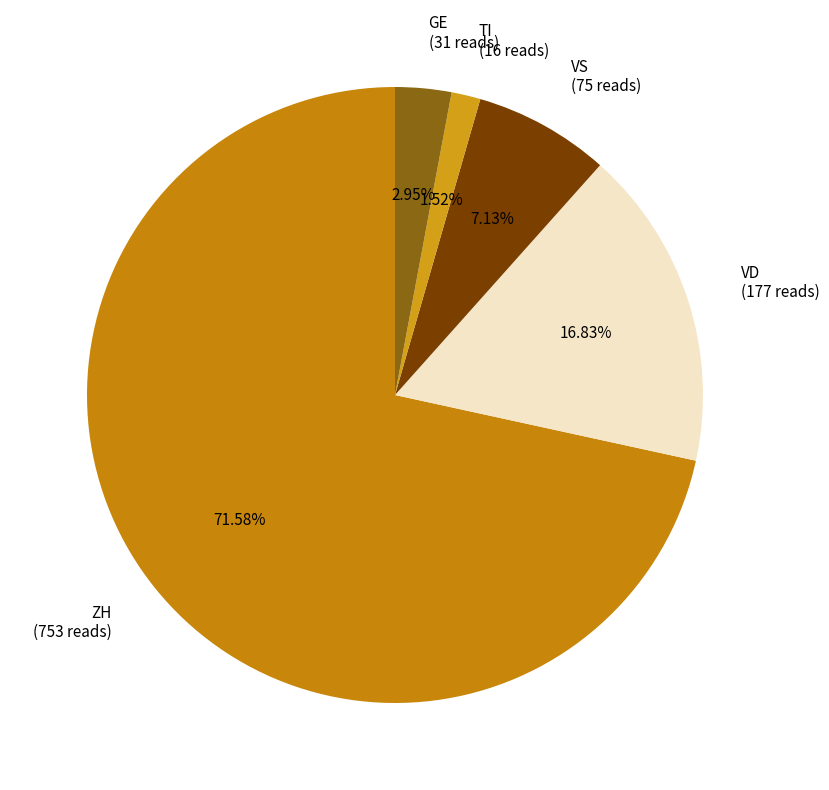

Is the sum of TI (16 reads) and VD (177 reads) greater than half?

No